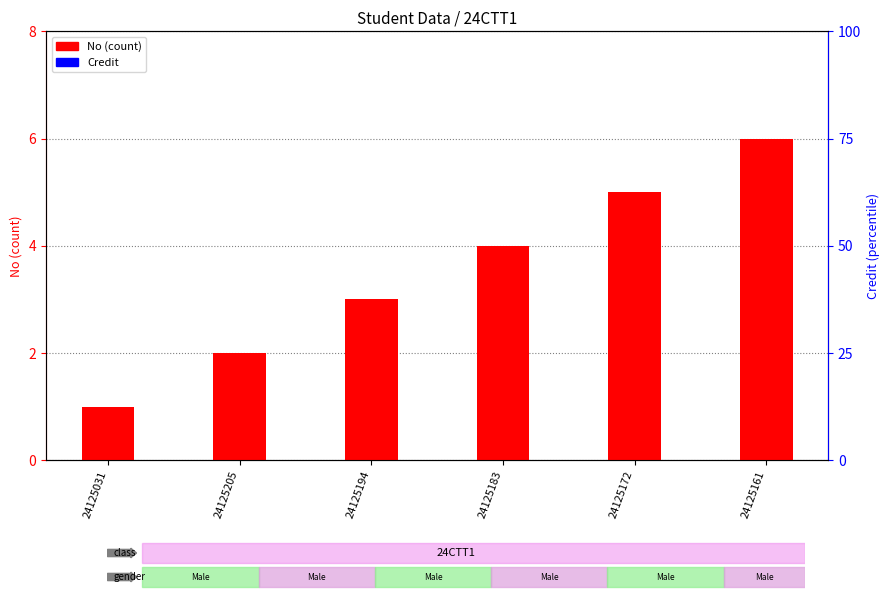

At how many categories does at least one series exceed 4?

2